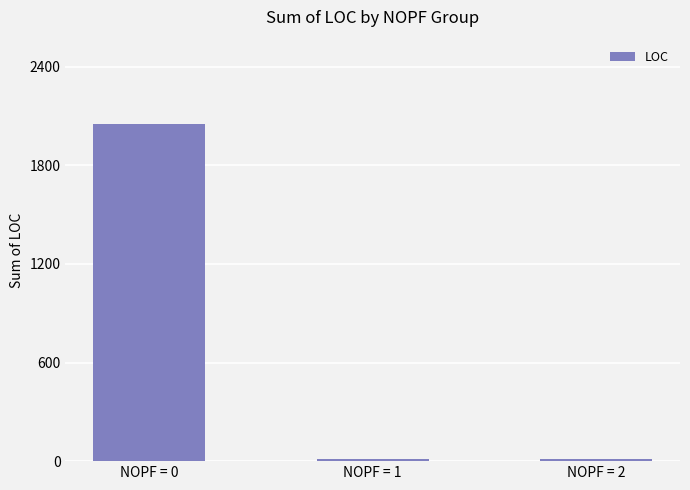

Reading right to left, extract all data points from this chart.

NOPF = 2=10	NOPF = 1=10	NOPF = 0=2051